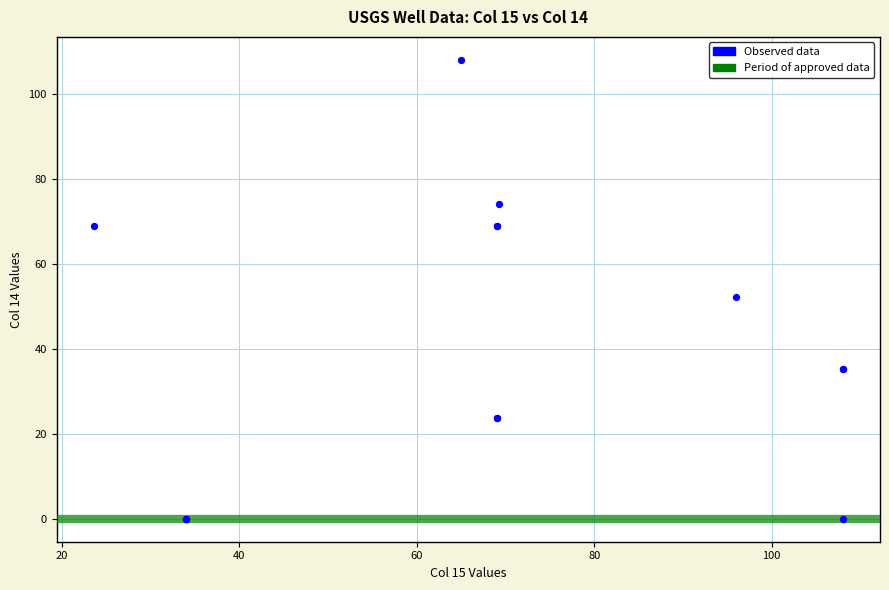

What Y value in the scatter plot is closest to 54?

52.3